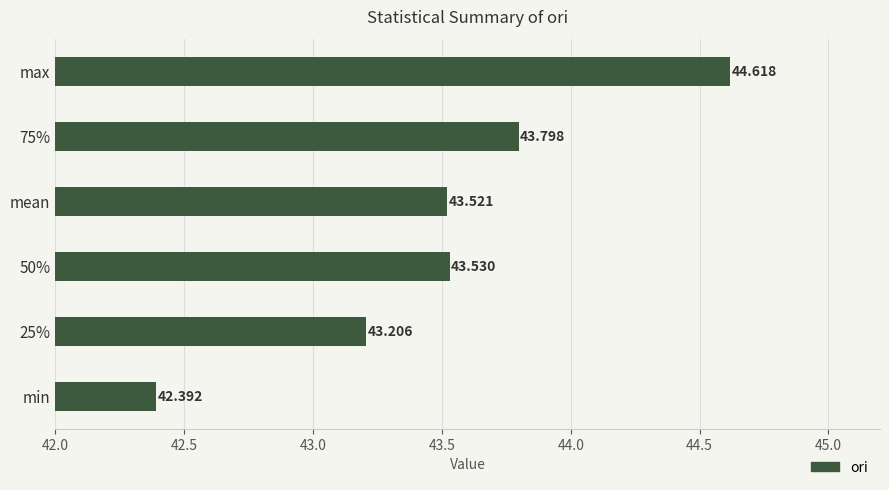

How many series are shown in this chart?

1